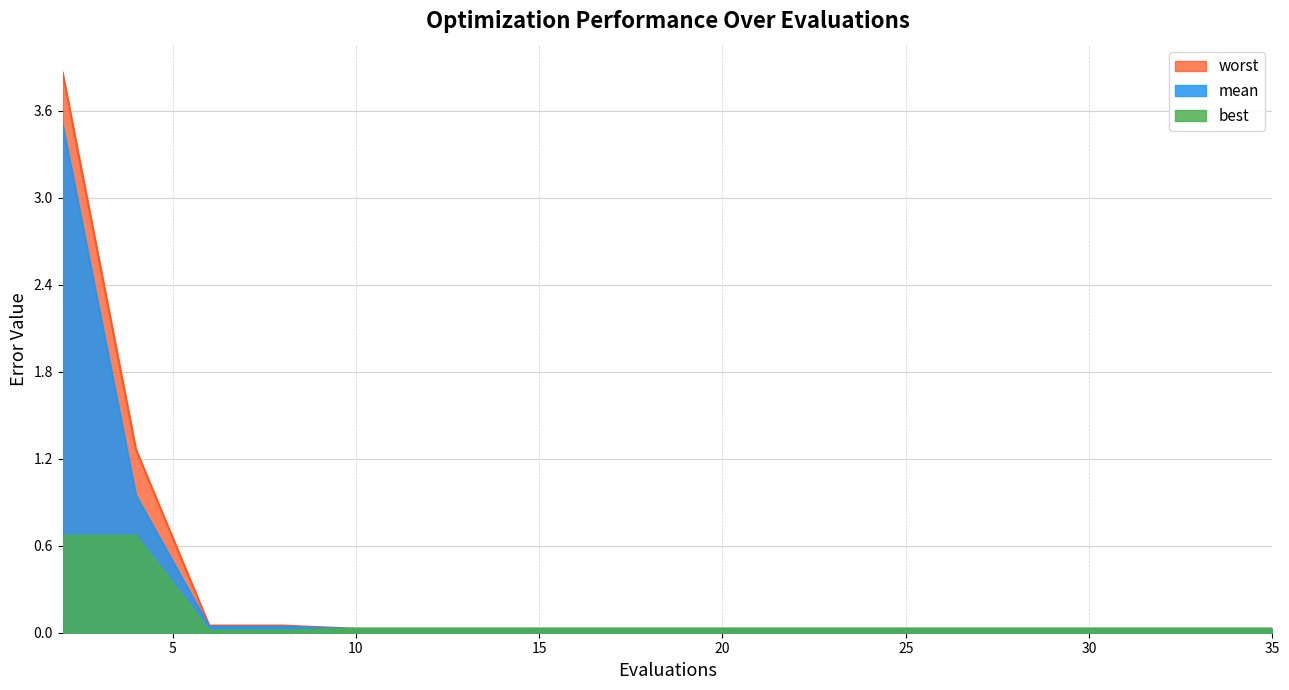

Is the value of worst at 2 greater than the value of mean at 8?

Yes